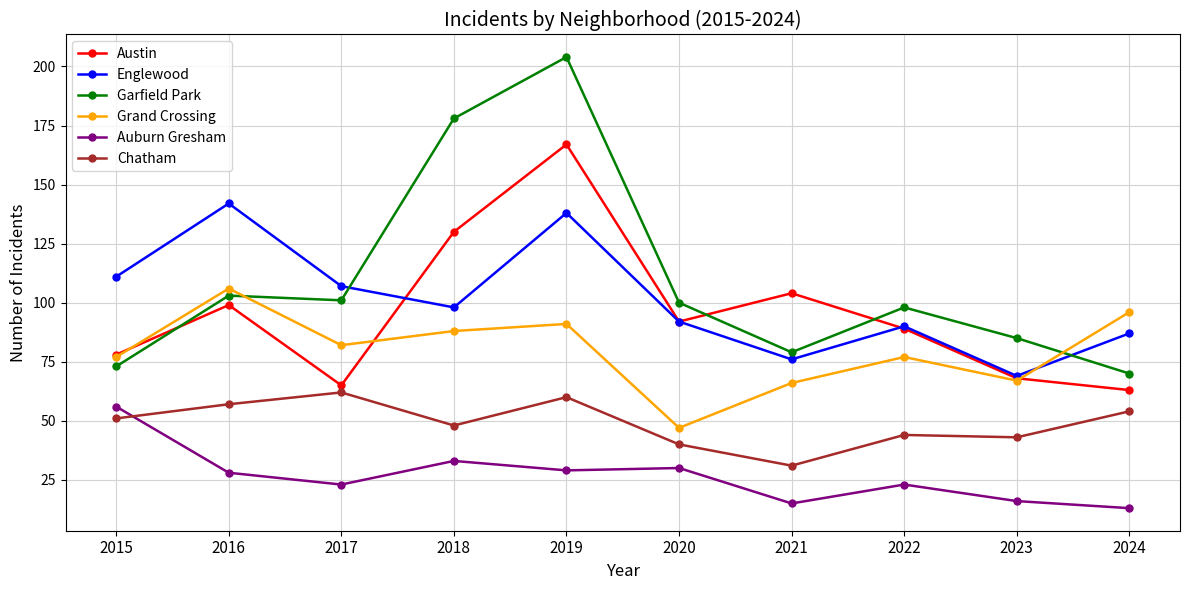

The Chatham series shows 54 at 2021. True or false?

False